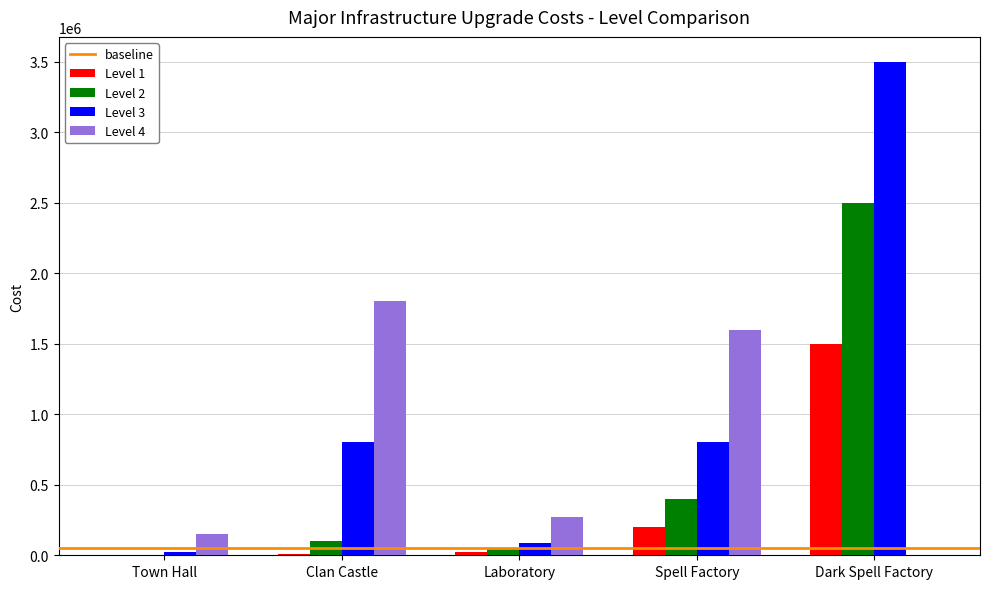

Which category has the highest value in the Level 4 series?

Clan Castle